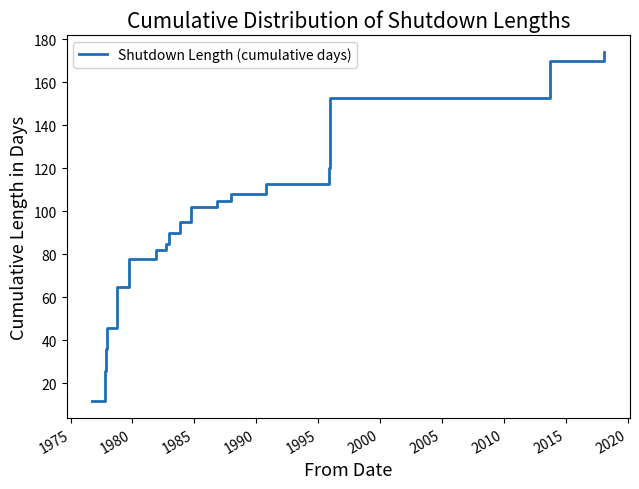

True or false: there are more than 2 points higher than both neighbors.

False